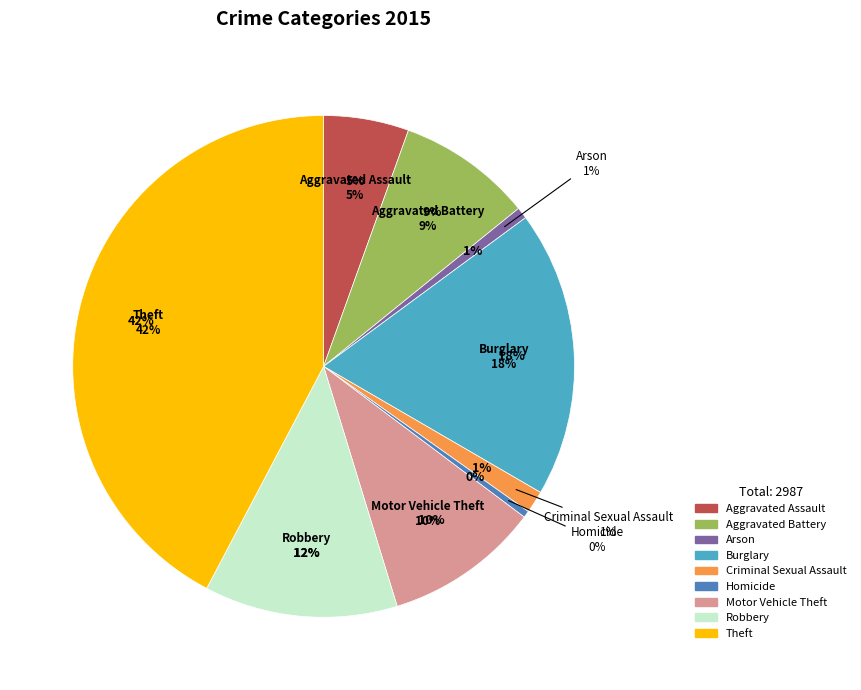

Count the number of slices in the pie.

9